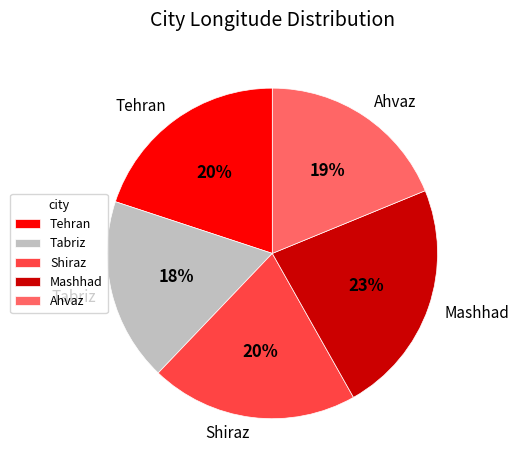

To the nearest percent, what is the combined percentage of Ahvaz and Shiraz?

39%